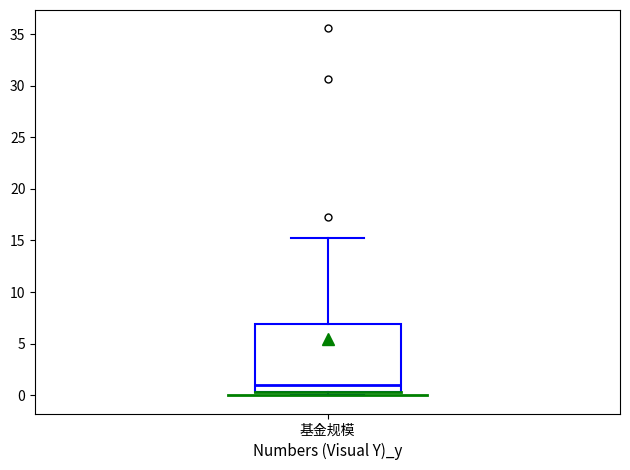

Where does the median line of the box for 基金规模 sit on the y-axis? The values are not printed on the chart, so give them approximately, as read against the axis.

1.0